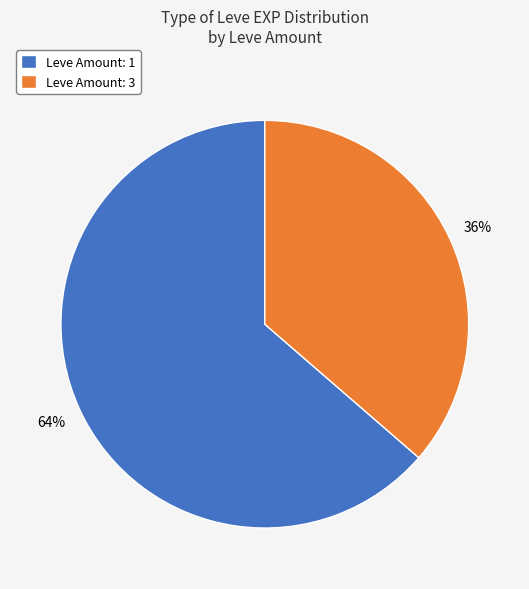

Count the number of slices in the pie.

2